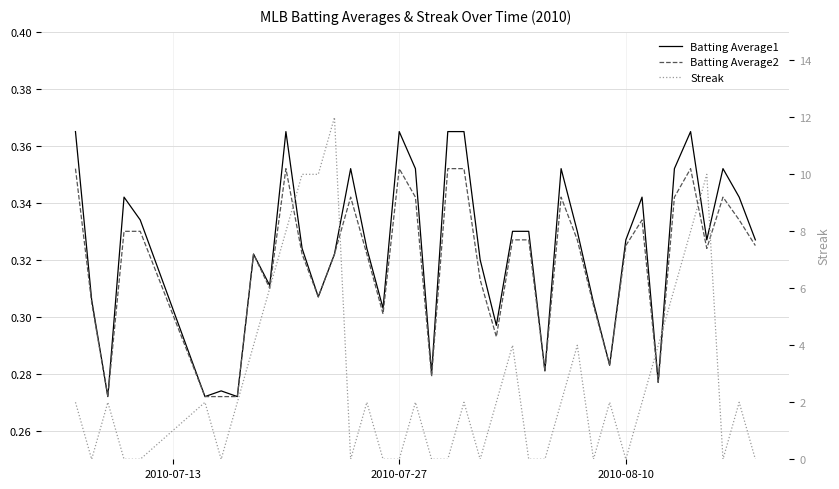

Is this an area chart (filled region under the line)?

No